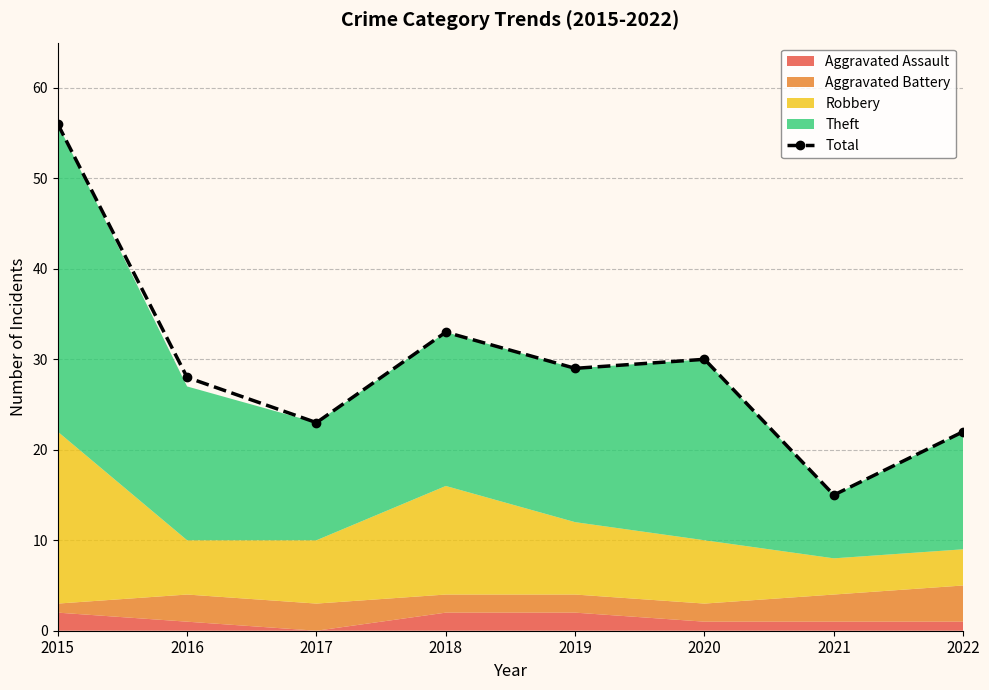

What is the change in value from 2015 to 2018?

-23